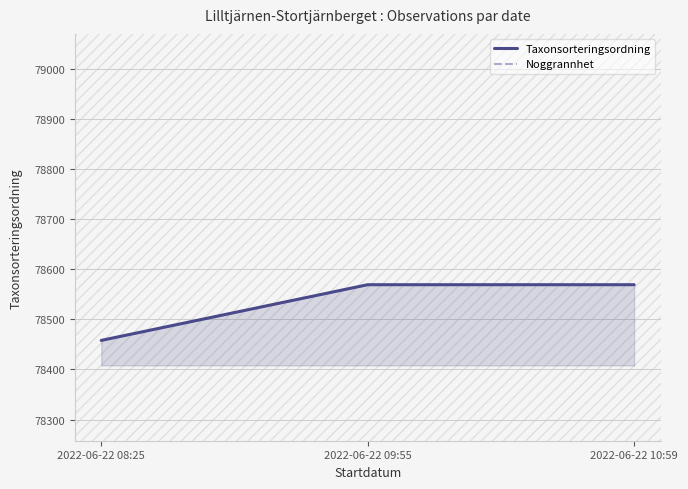

What is the difference between the maximum and minimum values in the Taxonsorteringsordning series?

111